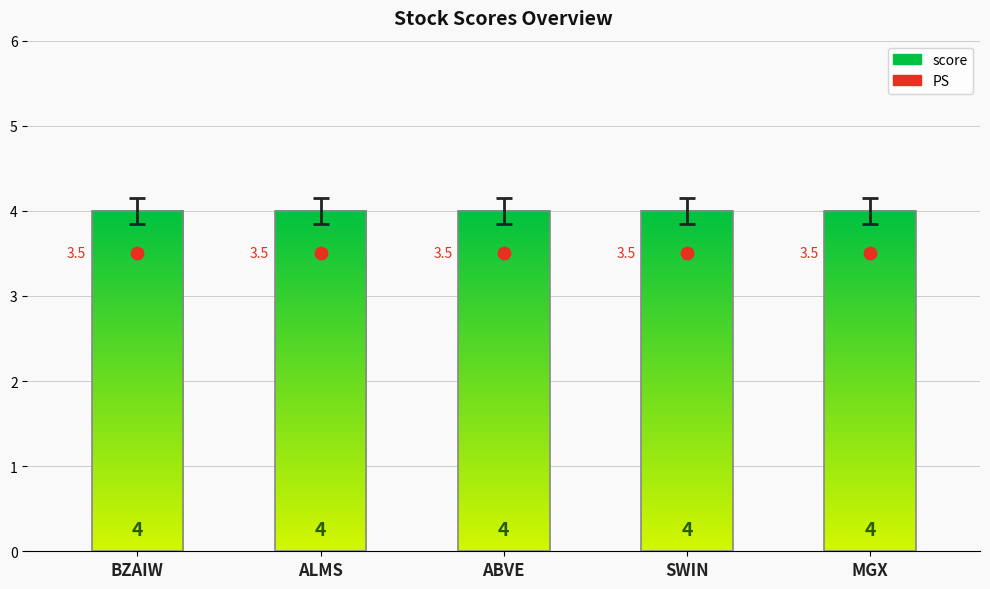

At which category is the sum across all series the highest?

BZAIW